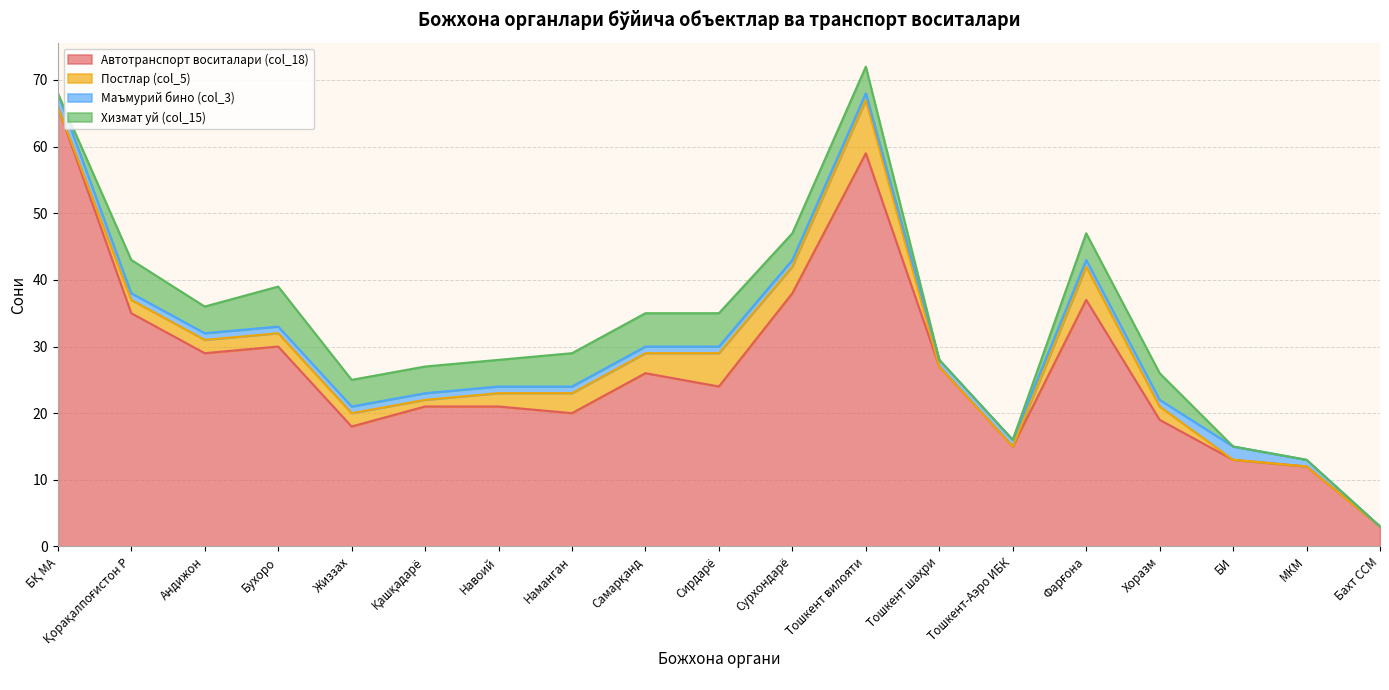

Where is Постлар (col_5) nearest to the value 4?

Сурхондарё